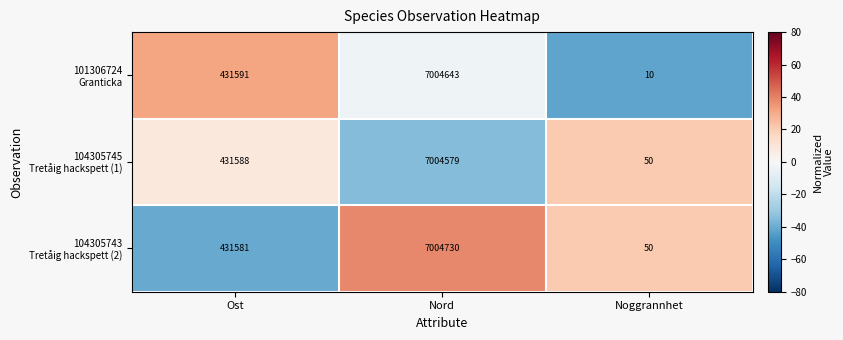

What is the greatest value displayed?

7004730